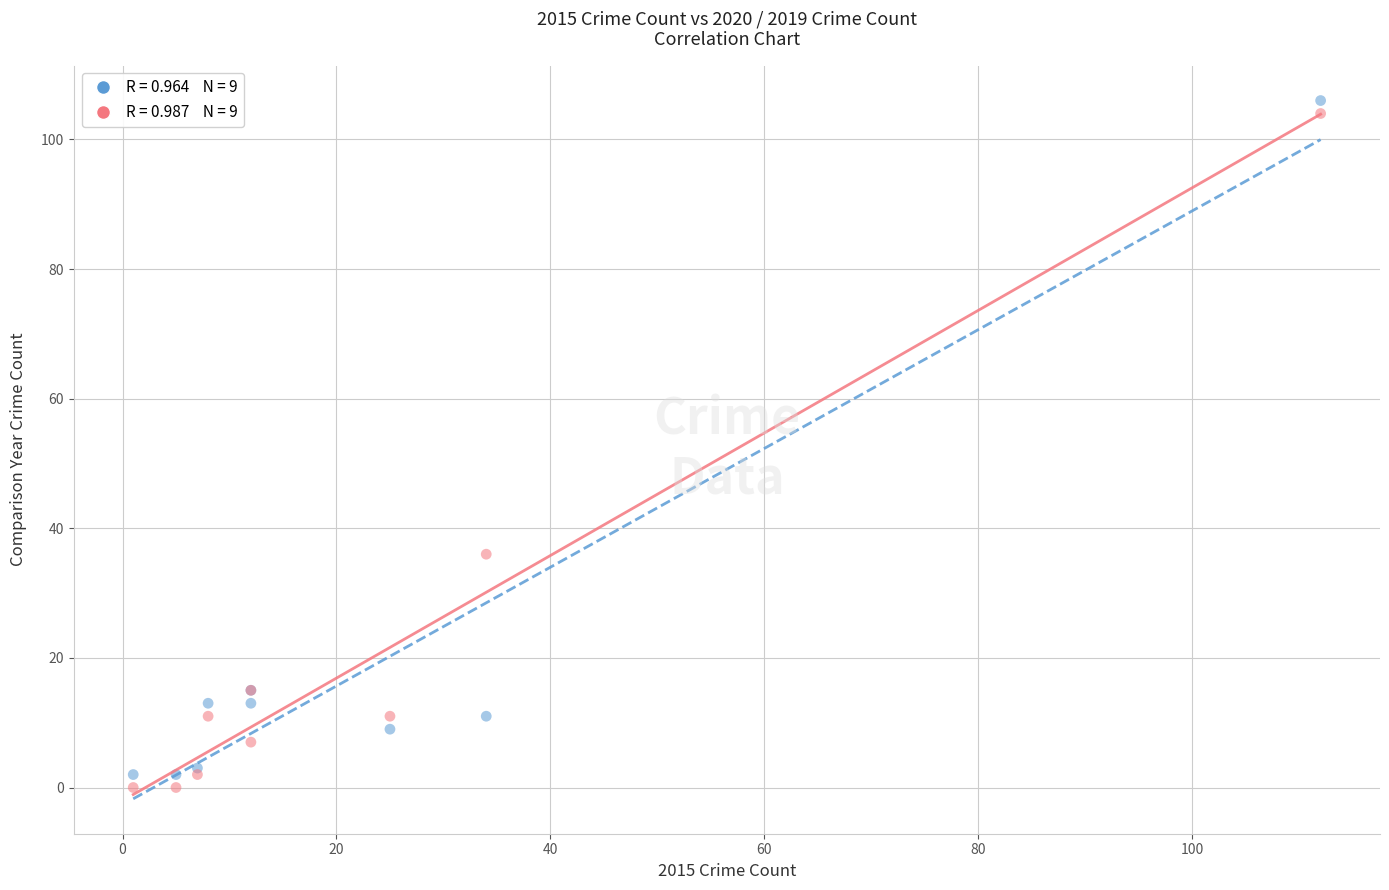

Across all series, what Y value is closest to 53?

36